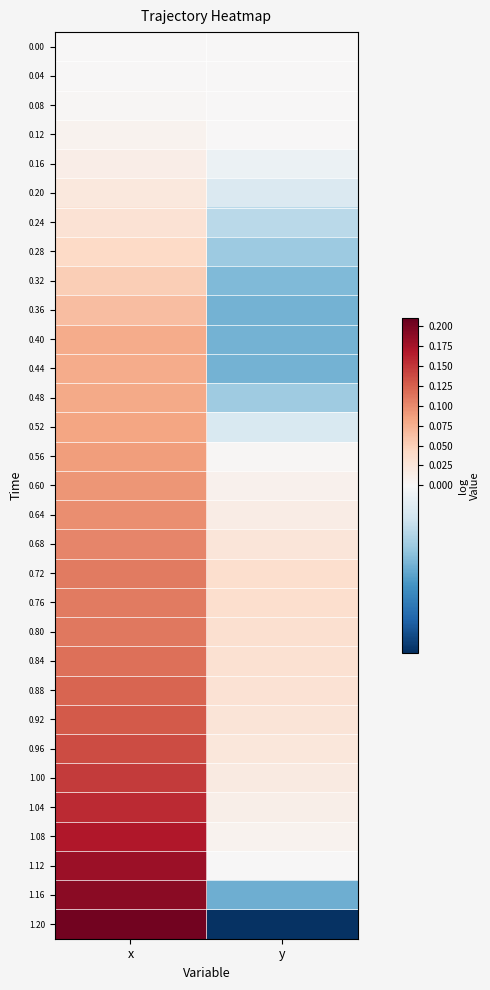

Reading left to right, what are all the values shown in this chart?

0.00: x=0.0	y=0.0
0.04: x=0.0	y=0.0
0.08: x=0.0	y=0.0
0.12: x=0.0	y=0.0
0.16: x=0.0	y=-0.0
0.20: x=0.0	y=-0.0
0.24: x=0.0	y=-0.0
0.28: x=0.0	y=-0.0
0.32: x=0.1	y=-0.0
0.36: x=0.1	y=-0.0
0.40: x=0.1	y=-0.0
0.44: x=0.1	y=-0.0
0.48: x=0.1	y=-0.0
0.52: x=0.1	y=-0.0
0.56: x=0.1	y=0.0
0.60: x=0.1	y=0.0
0.64: x=0.1	y=0.0
0.68: x=0.1	y=0.0
0.72: x=0.1	y=0.0
0.76: x=0.1	y=0.0
0.80: x=0.1	y=0.0
0.84: x=0.1	y=0.0
0.88: x=0.1	y=0.0
0.92: x=0.1	y=0.0
0.96: x=0.1	y=0.0
1.00: x=0.1	y=0.0
1.04: x=0.2	y=0.0
1.08: x=0.2	y=0.0
1.12: x=0.2	y=0.0
1.16: x=0.2	y=-0.0
1.20: x=0.2	y=-0.0